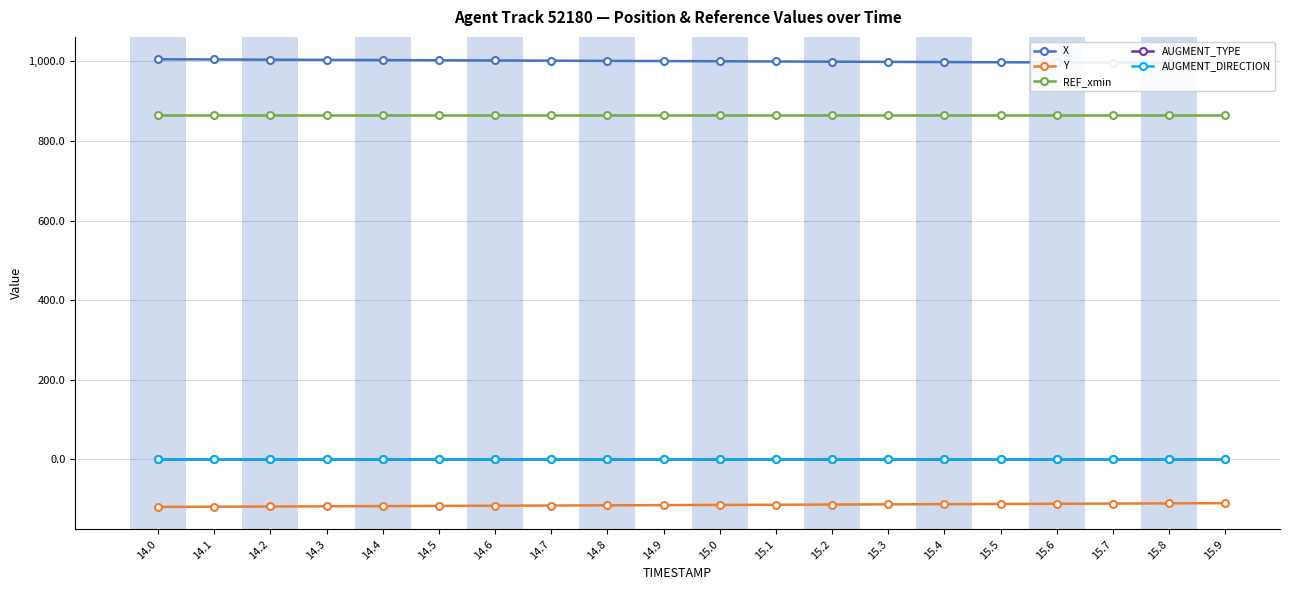

What is the spread (max minus min) of values at 15.4?

1111.6